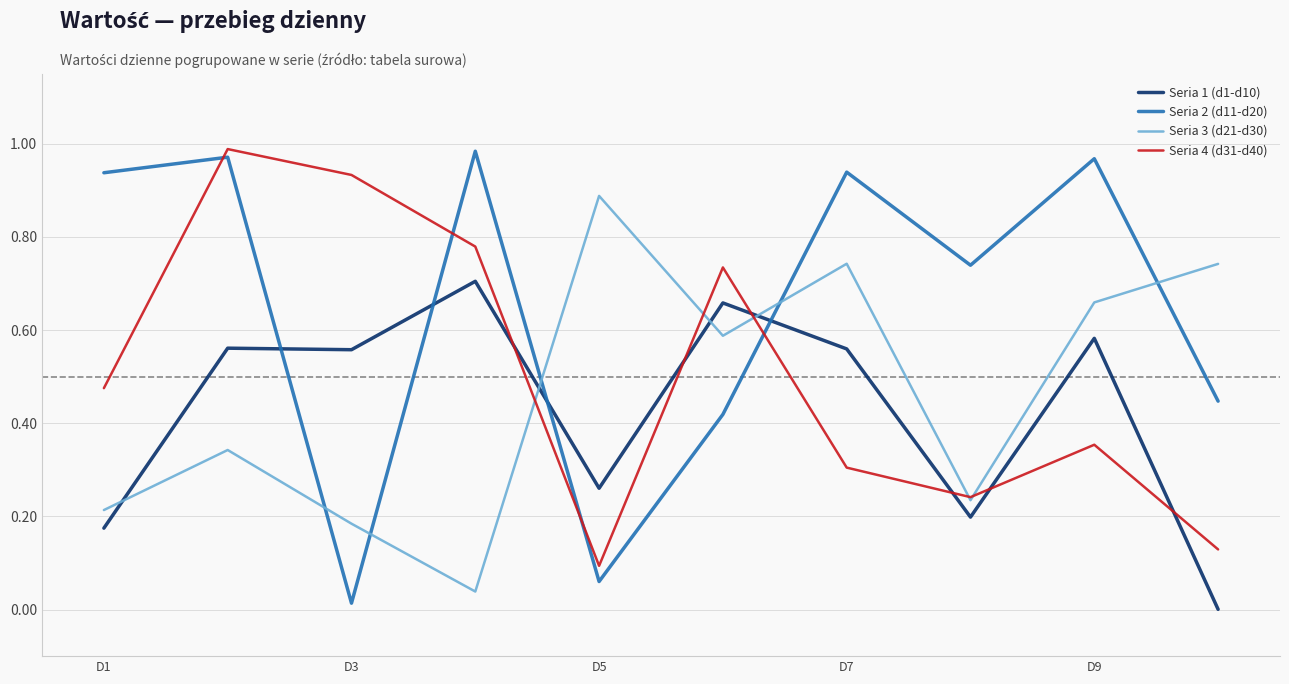

How many series are shown in this chart?

4